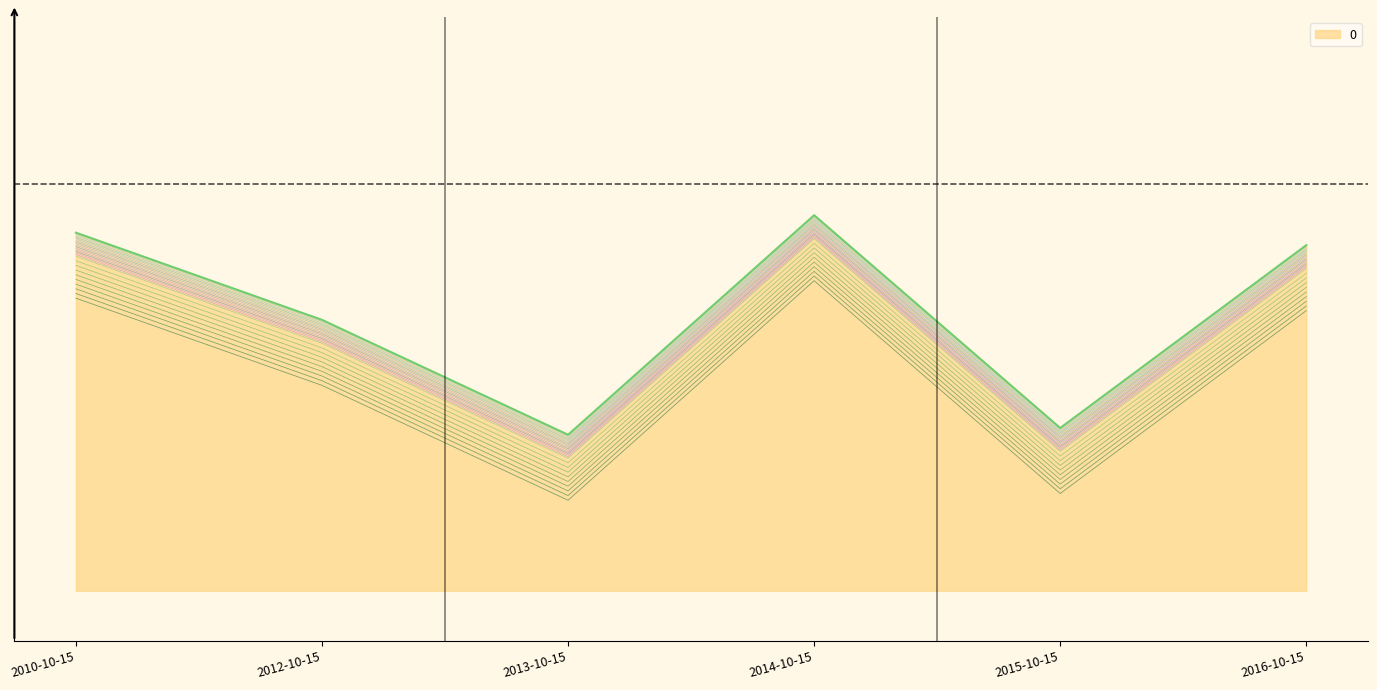

Is it true that the value at 2013-10-15 is 168.2?

True